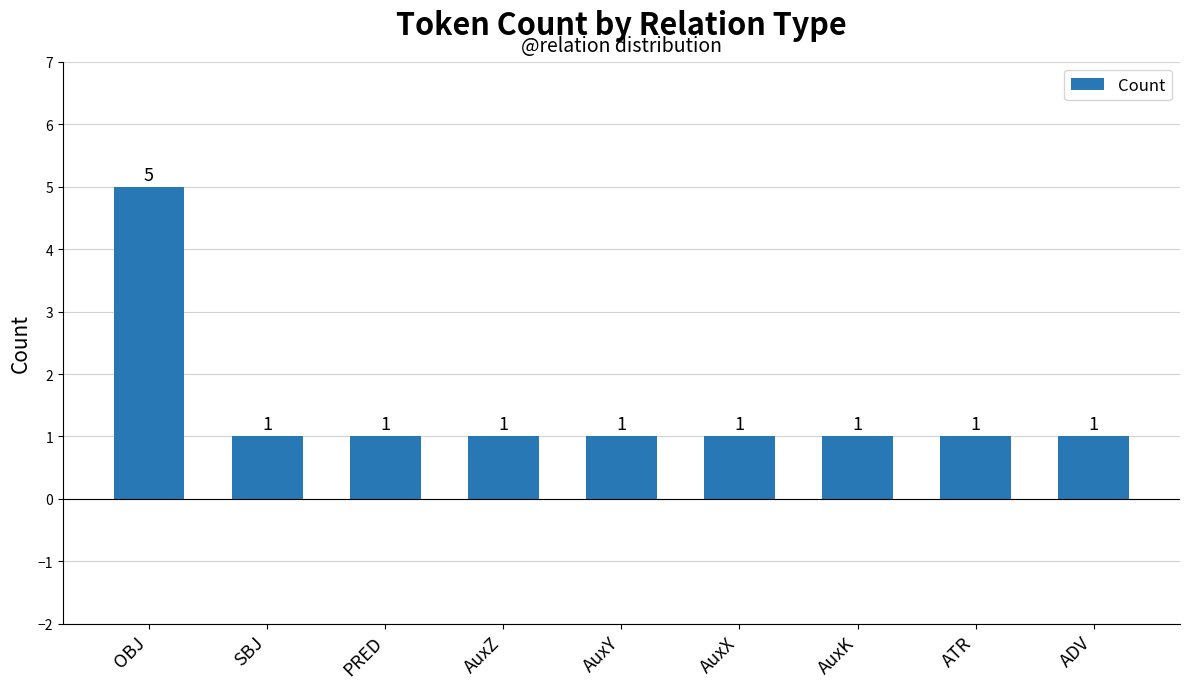

What is the difference between the maximum and second lowest values?

4